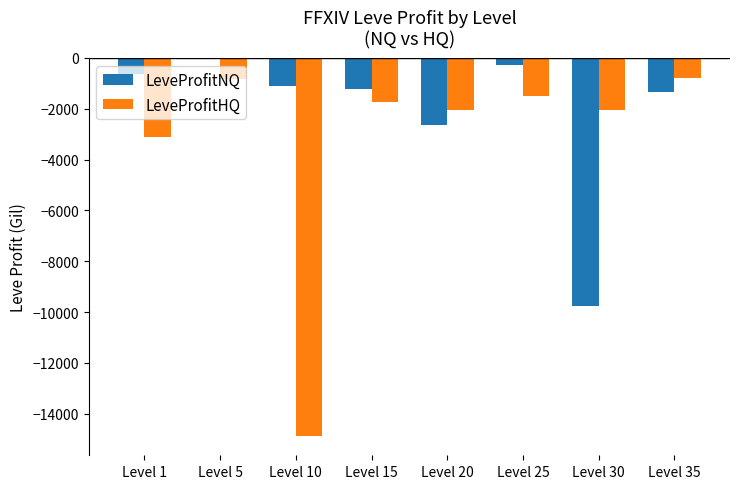

What is the sum of the LeveProfitNQ values at Level 10 and Level 35?

-2449.0